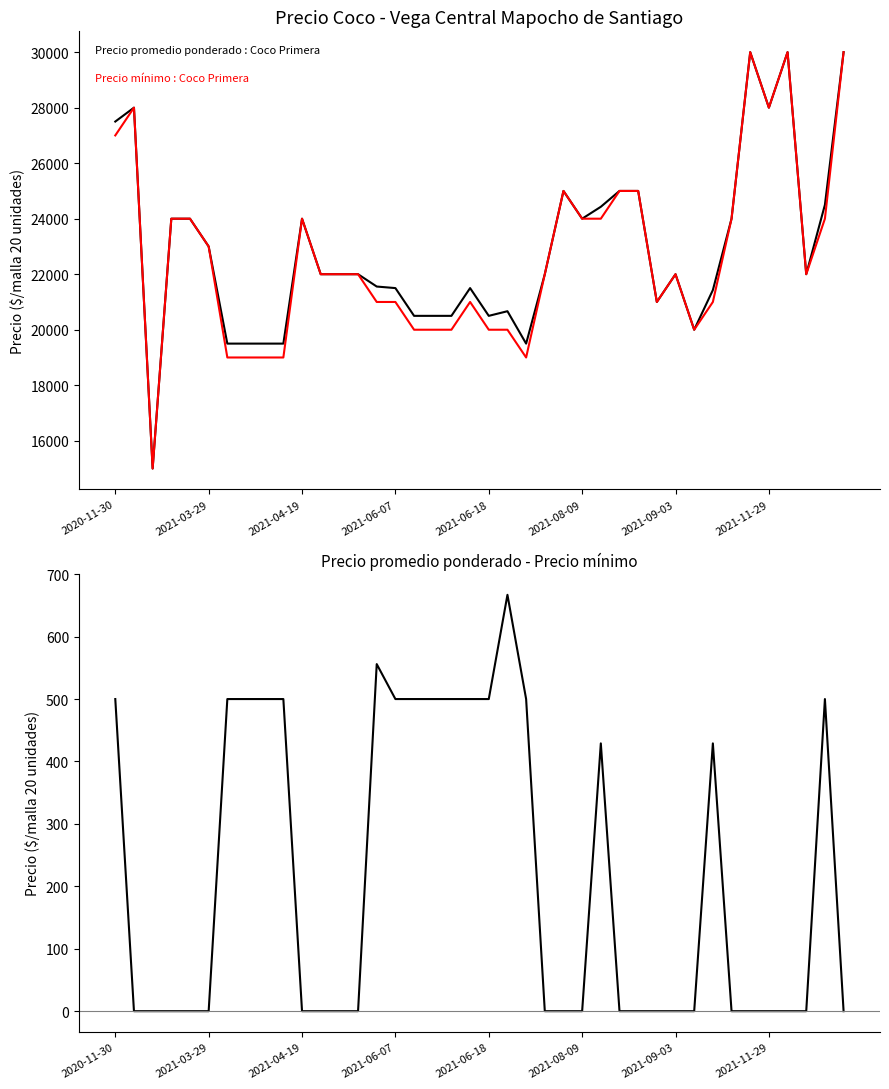

Does the chart display data point markers on the line(s)?

No